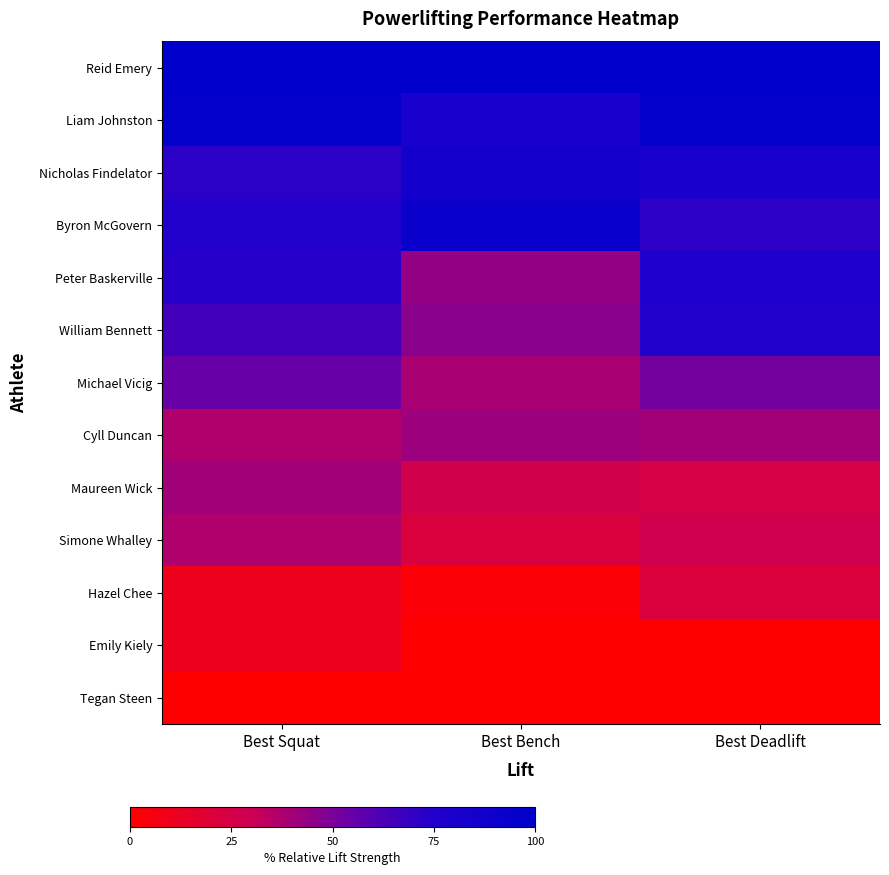

How many data points does each series have?

3